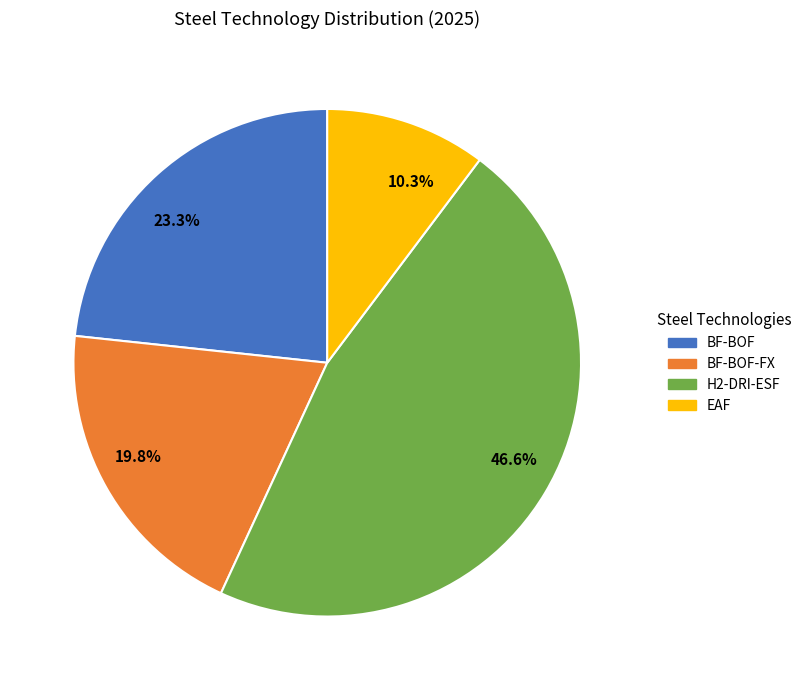

What is the ratio of the value at BF-BOF-FX to the value at EAF?

1.9